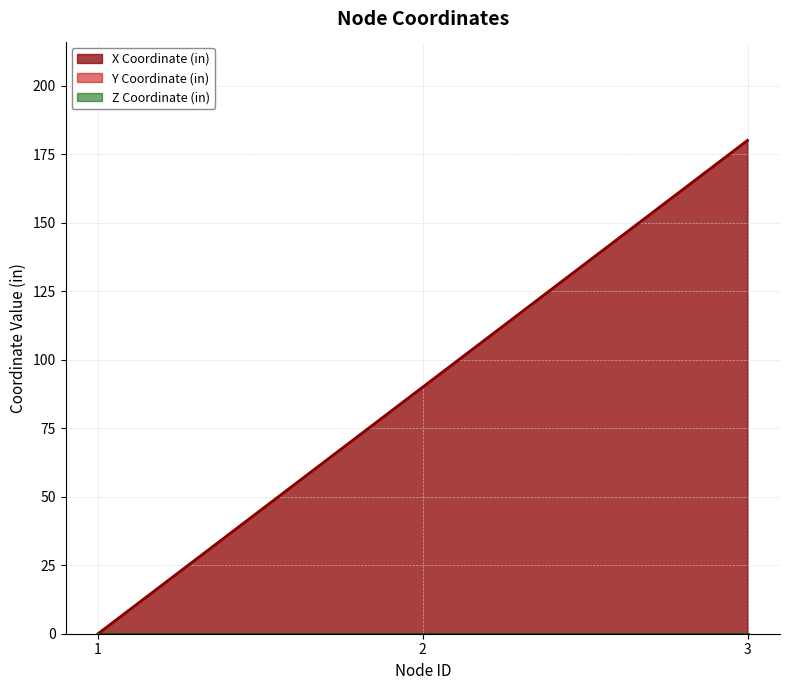

Does the chart have visible grid lines?

Yes